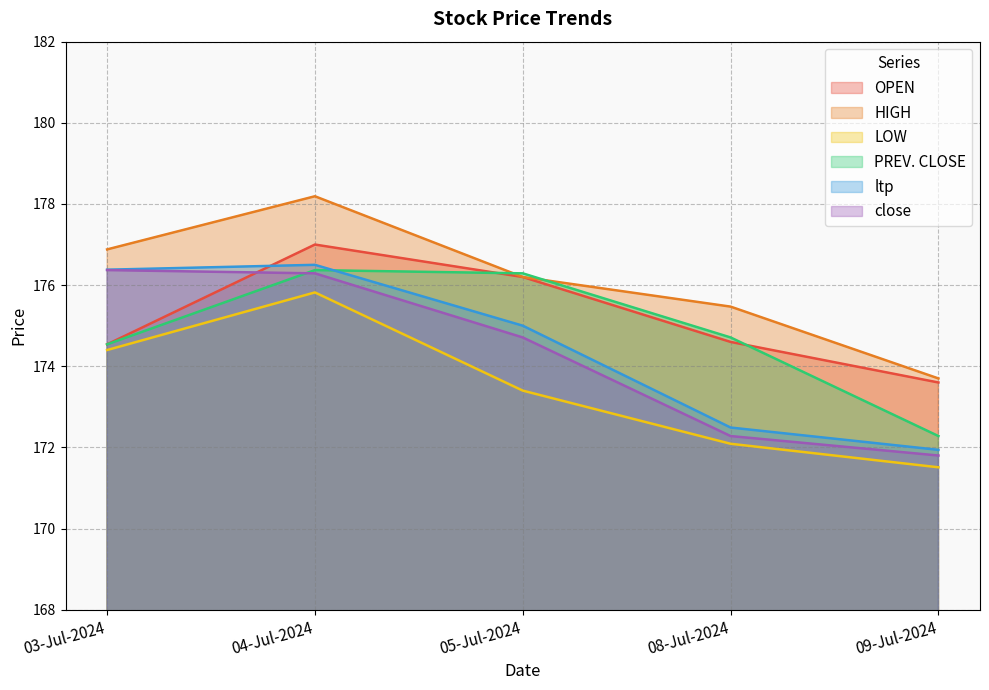

True or false: HIGH and close cross at least once.

False